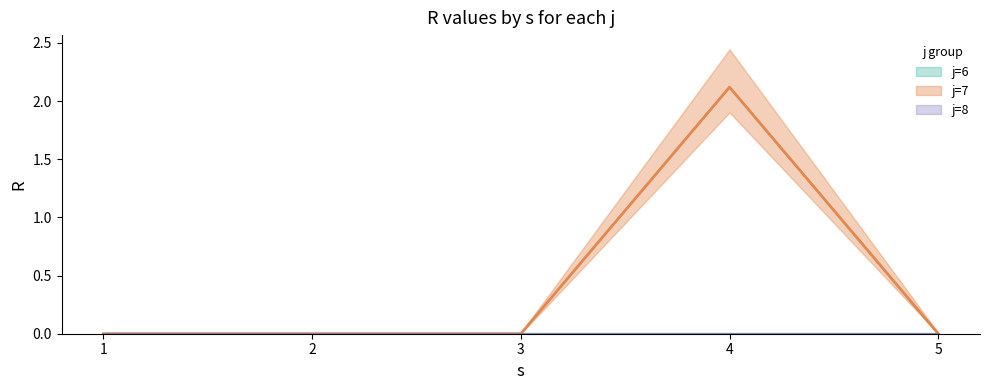

Which label corresponds to the smallest value in the chart?

1